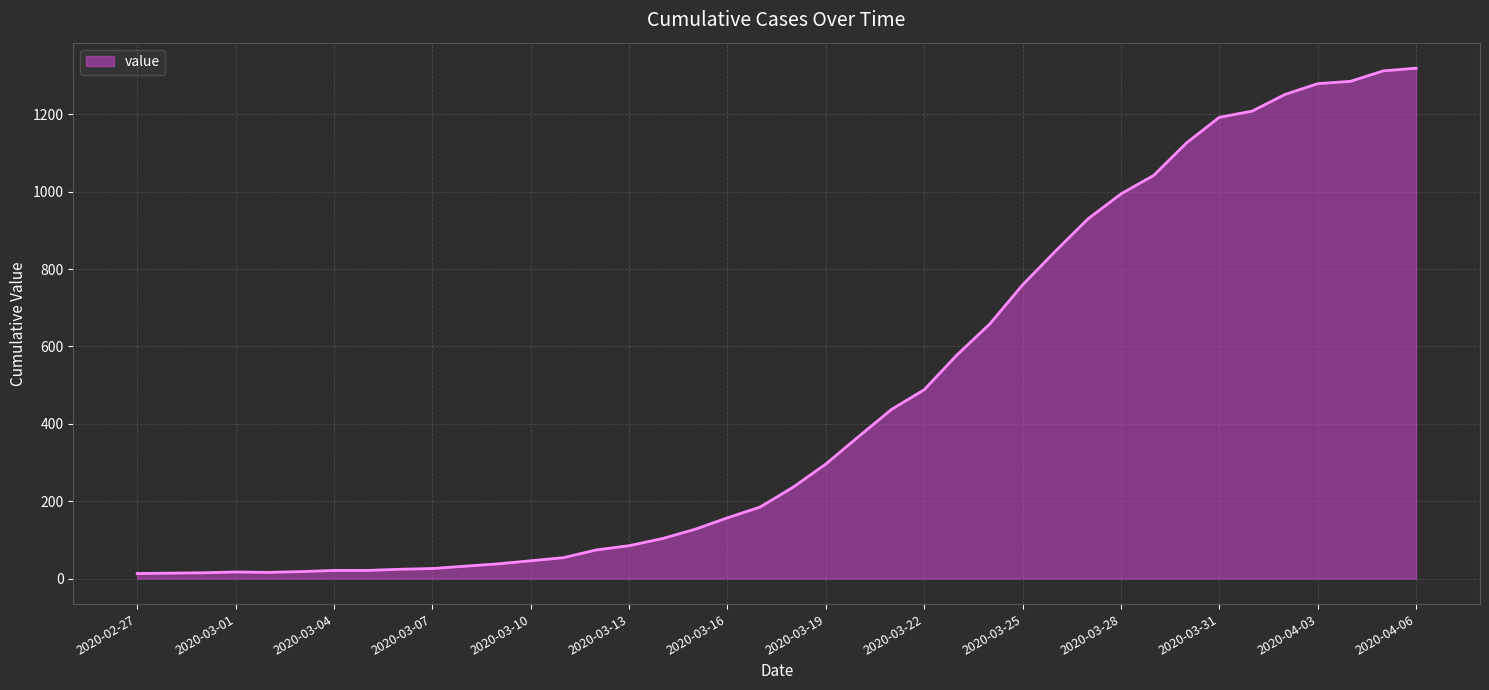

What is the maximum value shown in the chart?

1319